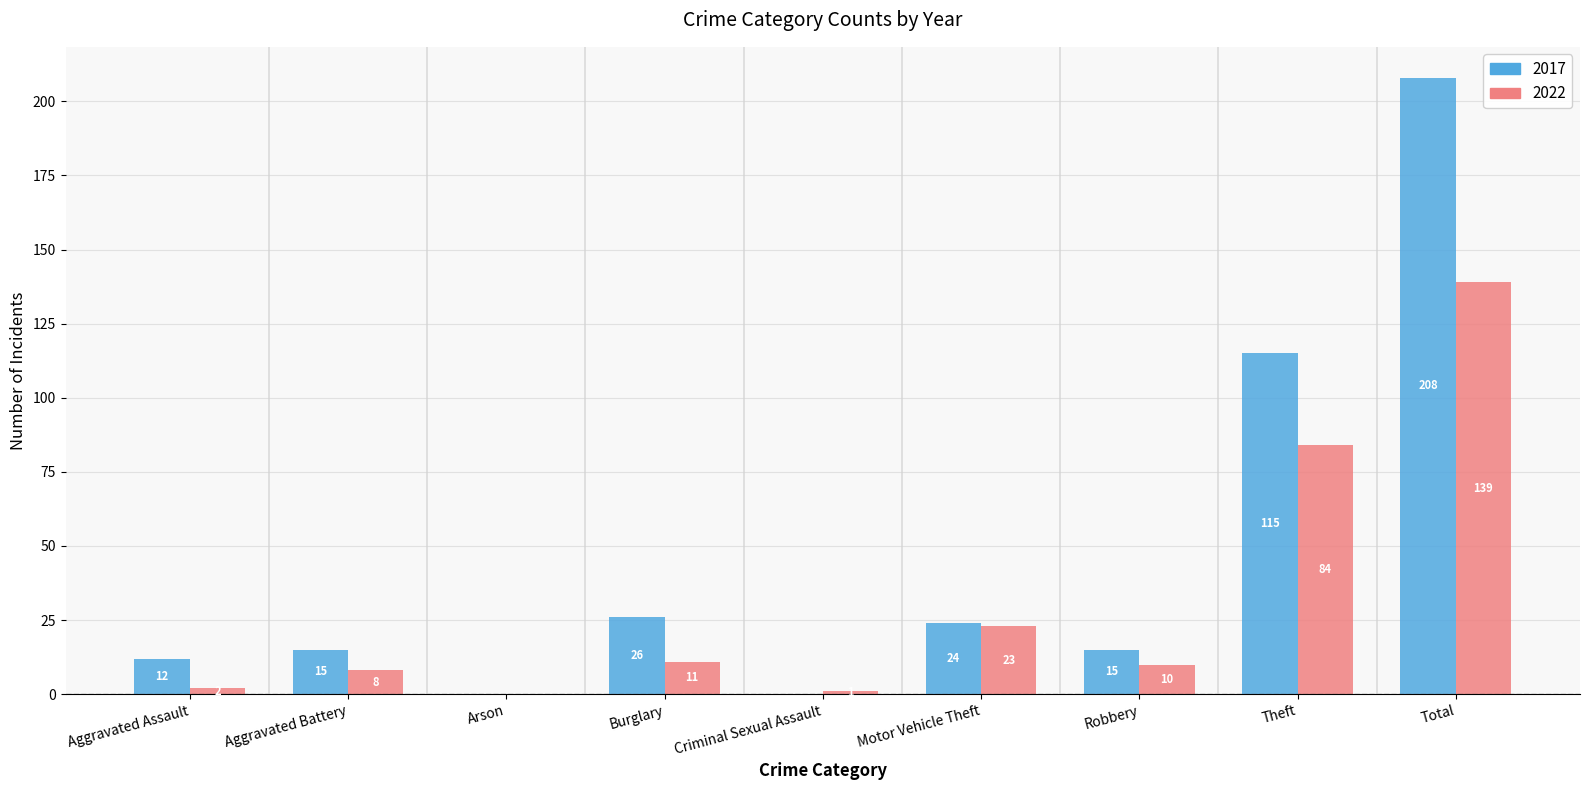

What is the maximum value for 2022?

139